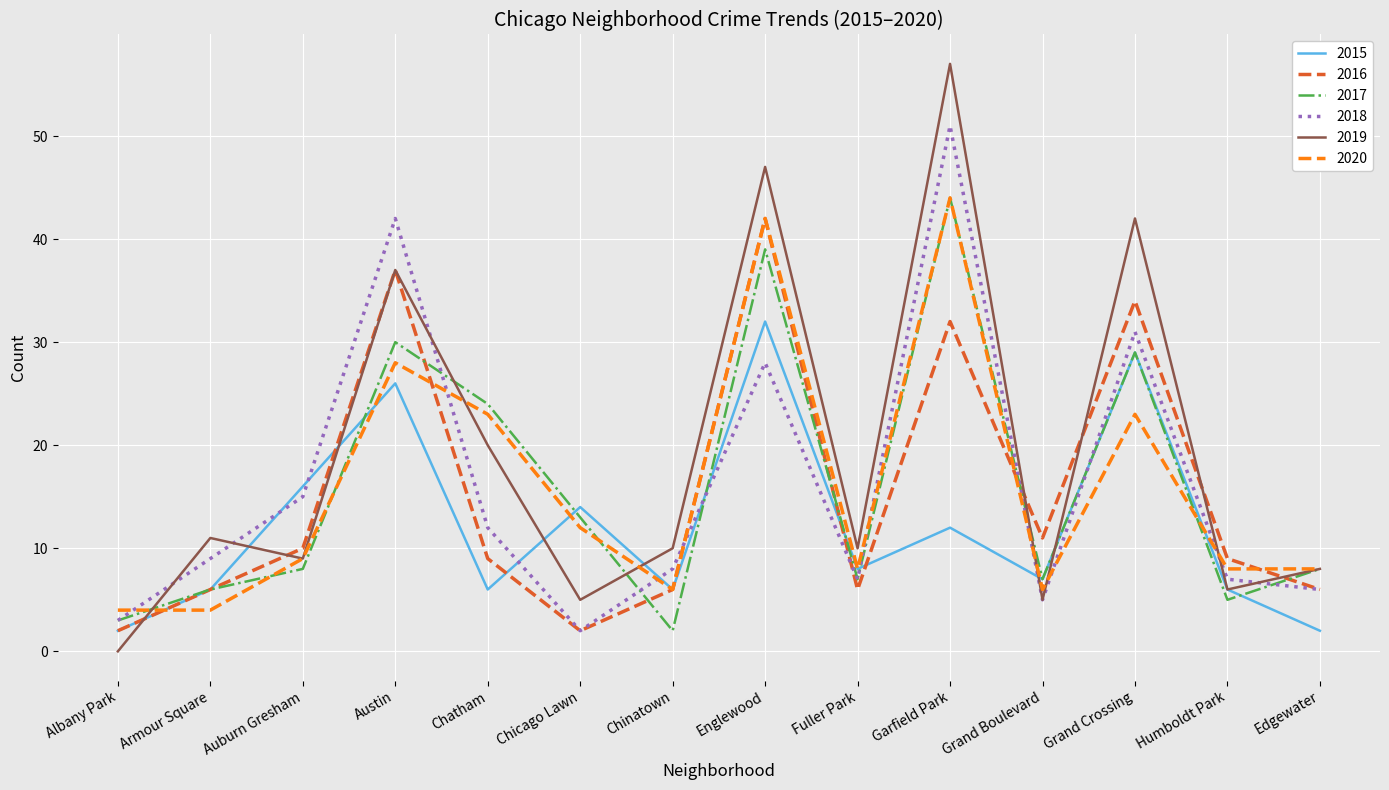

Between Albany Park and Edgewater, which series saw the biggest shift?

2019